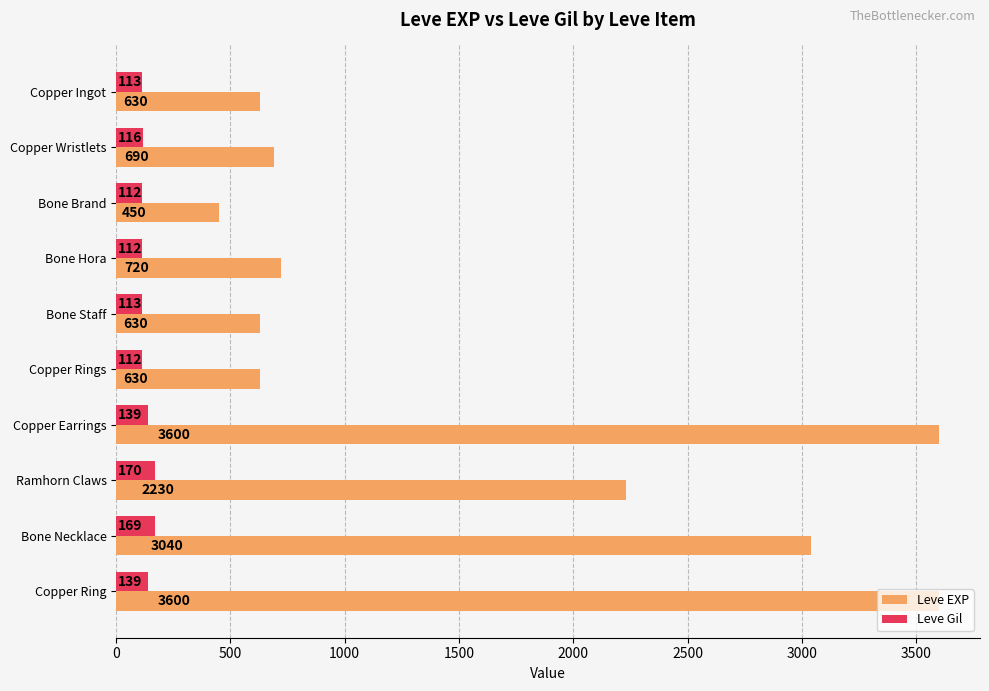

At which label does Leve EXP reach its minimum?

Bone Brand